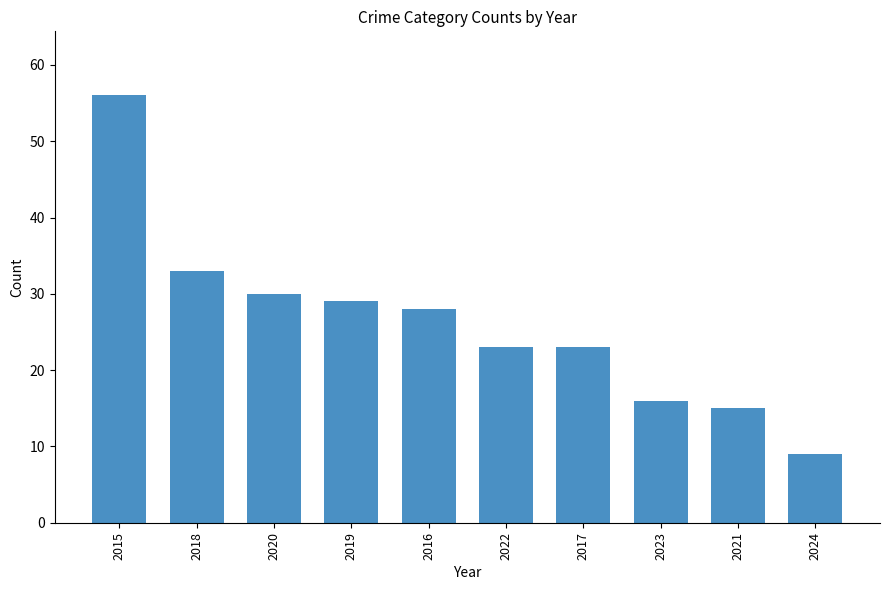

Approximately how many times larger is the value at 2019 compared to 2017?

1.3